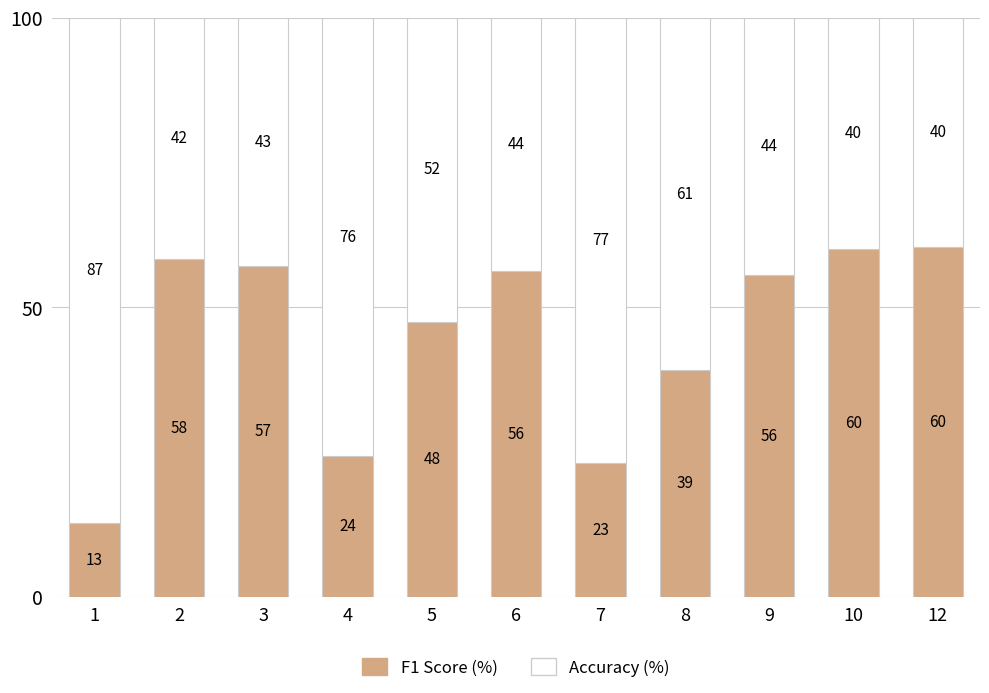

What is the total value across all series at 10?

100.0